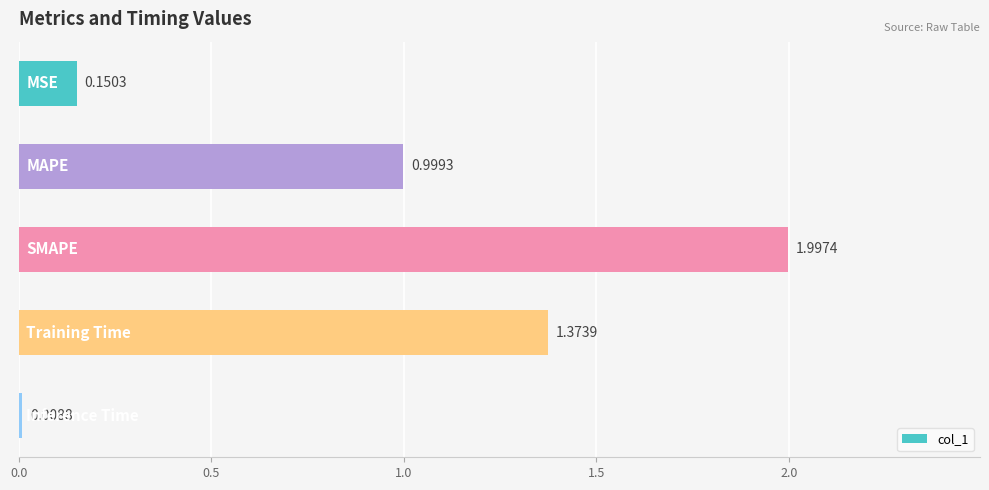

What is the sum of all values?

4.5